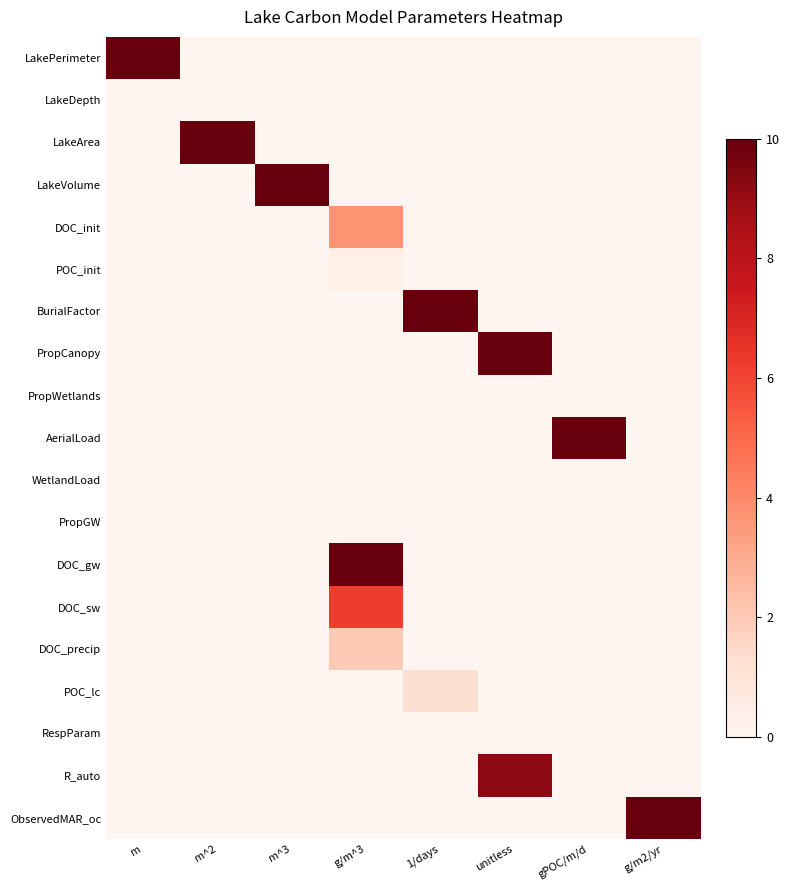

Which category has the highest value across all series?

m